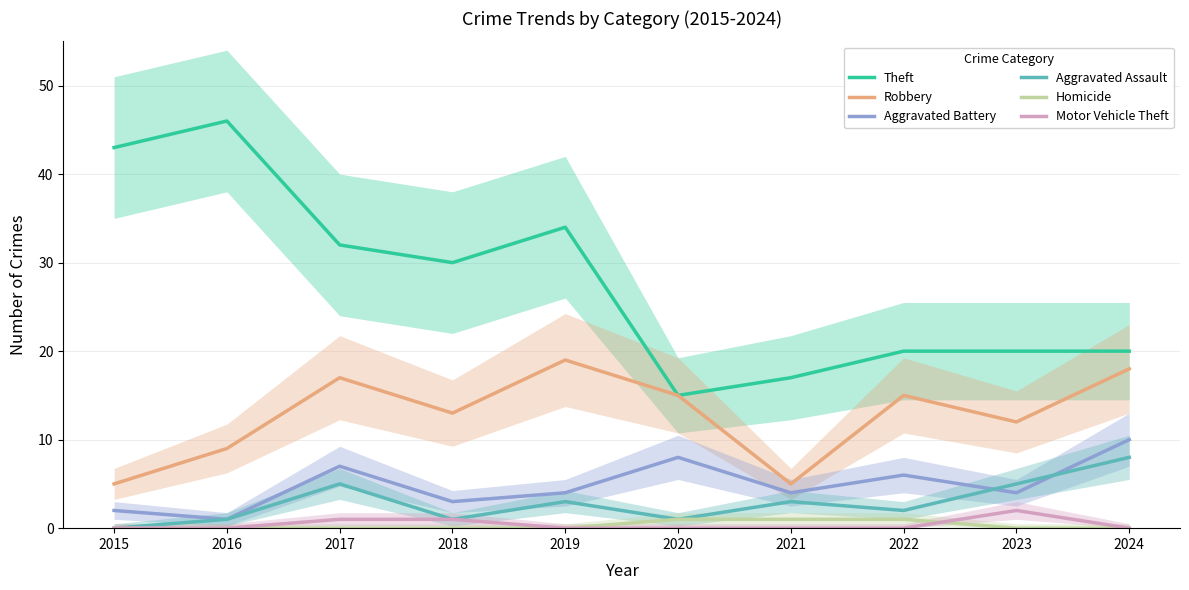

True or false: Aggravated Assault has more than 2 interior local peaks.

True